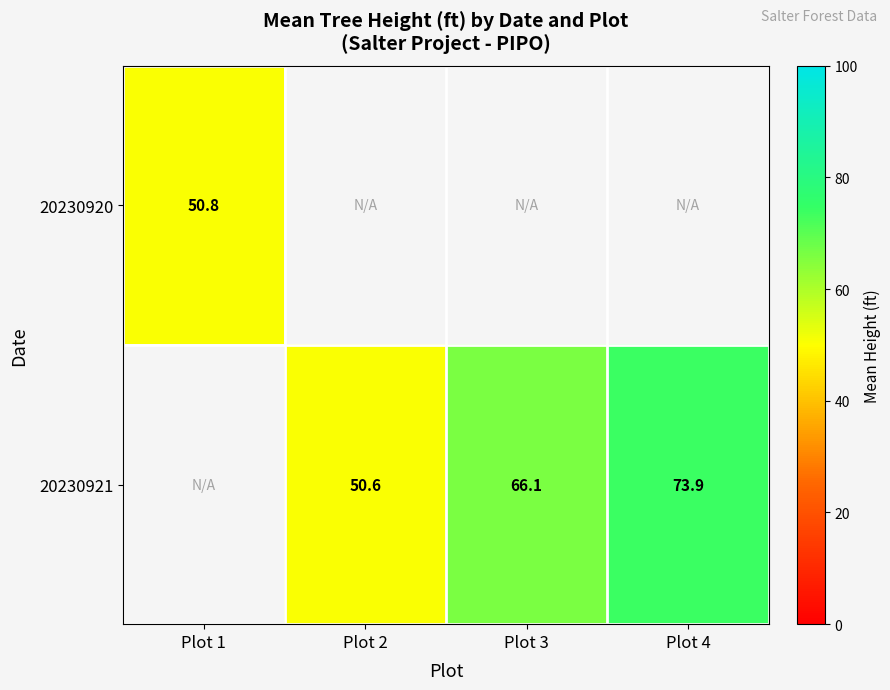

At which category does the chart reach its minimum across all series?

Plot 2